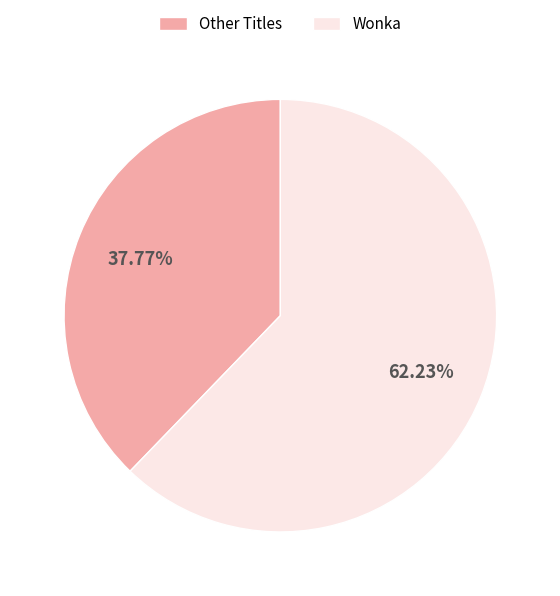

How many slices are in this pie chart?

2